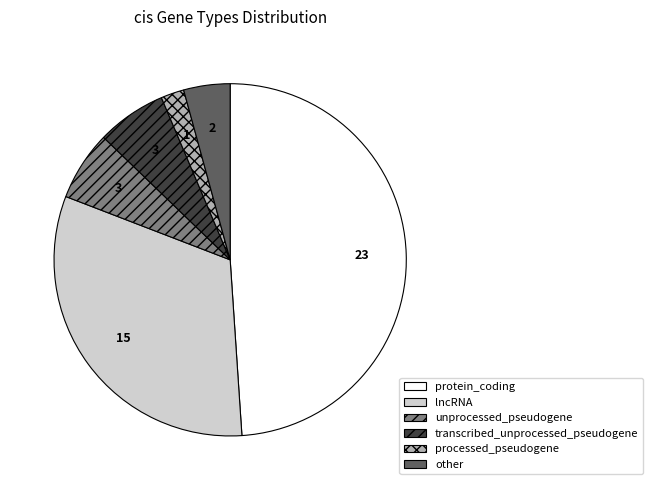

Is there a majority slice in this chart?

No